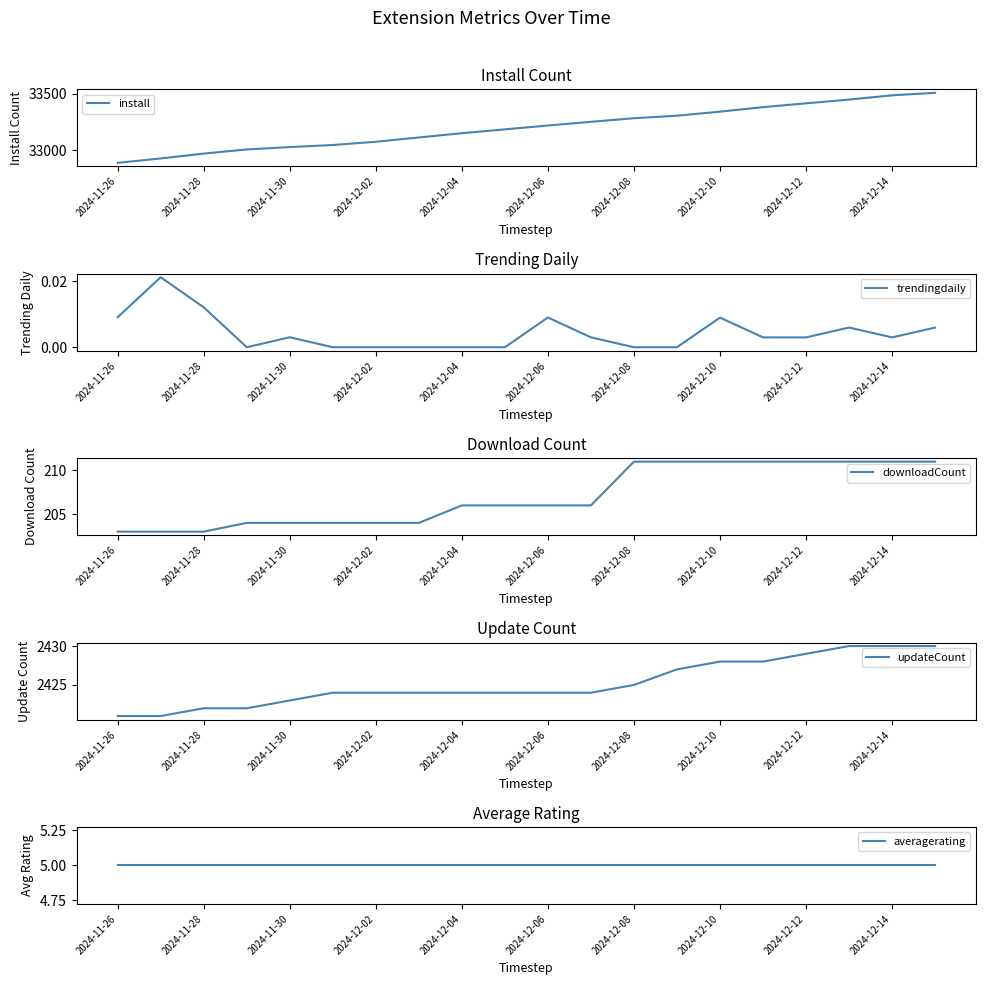

What is the average value of the averagerating series?

5.0